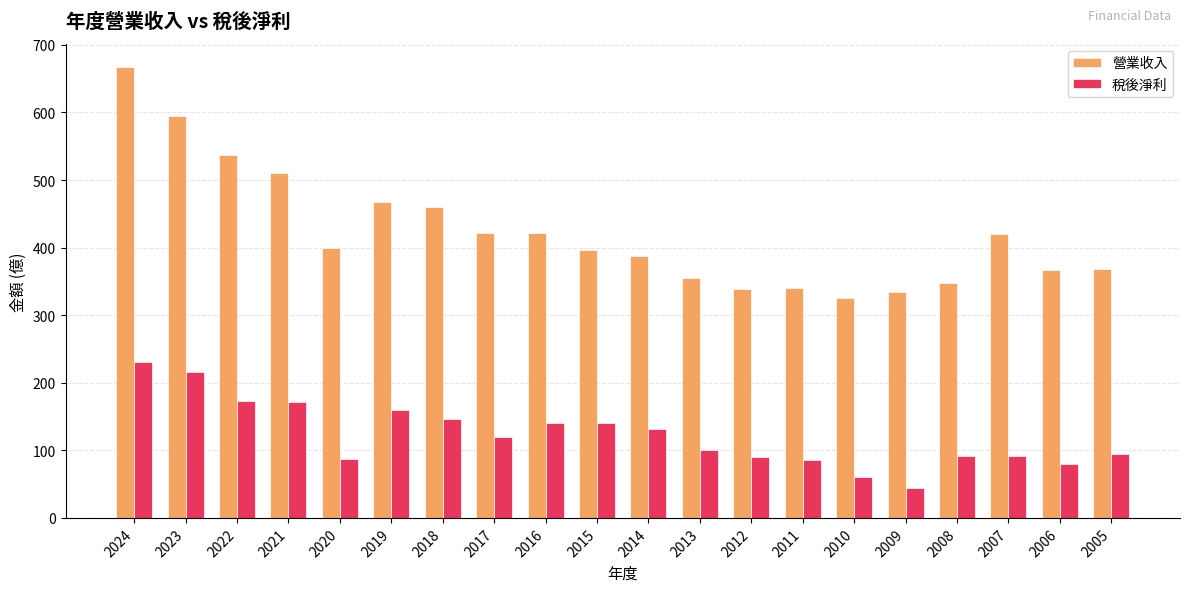

What is the average value of the 稅後淨利 series?

122.8